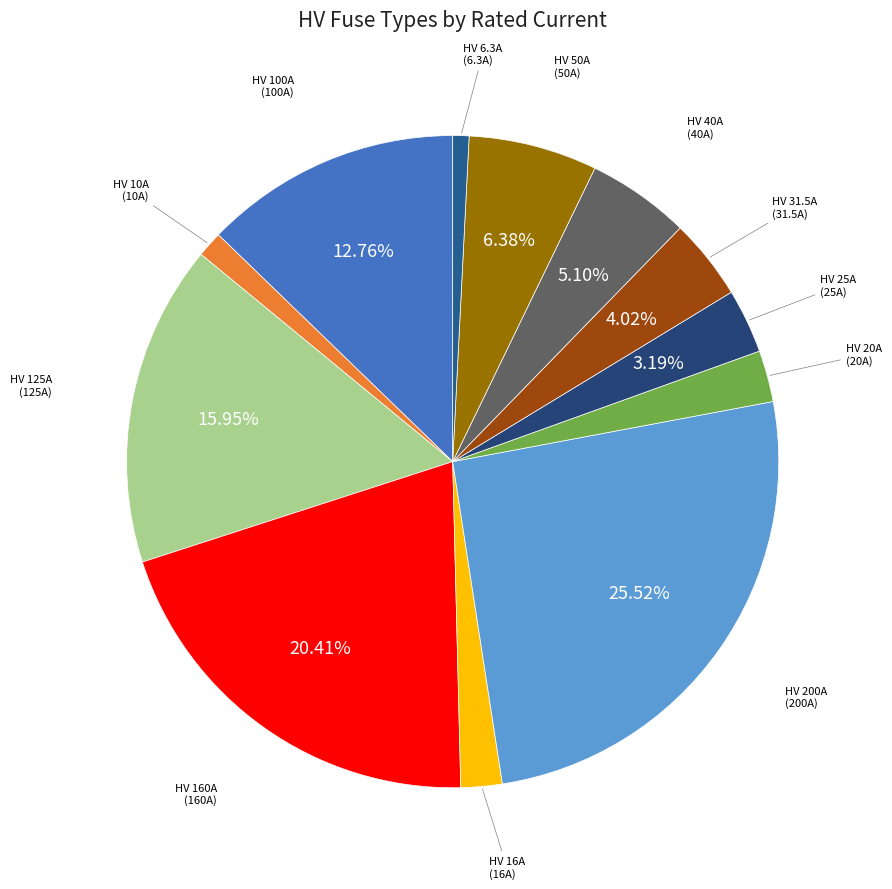

Count the number of slices in the pie.

12